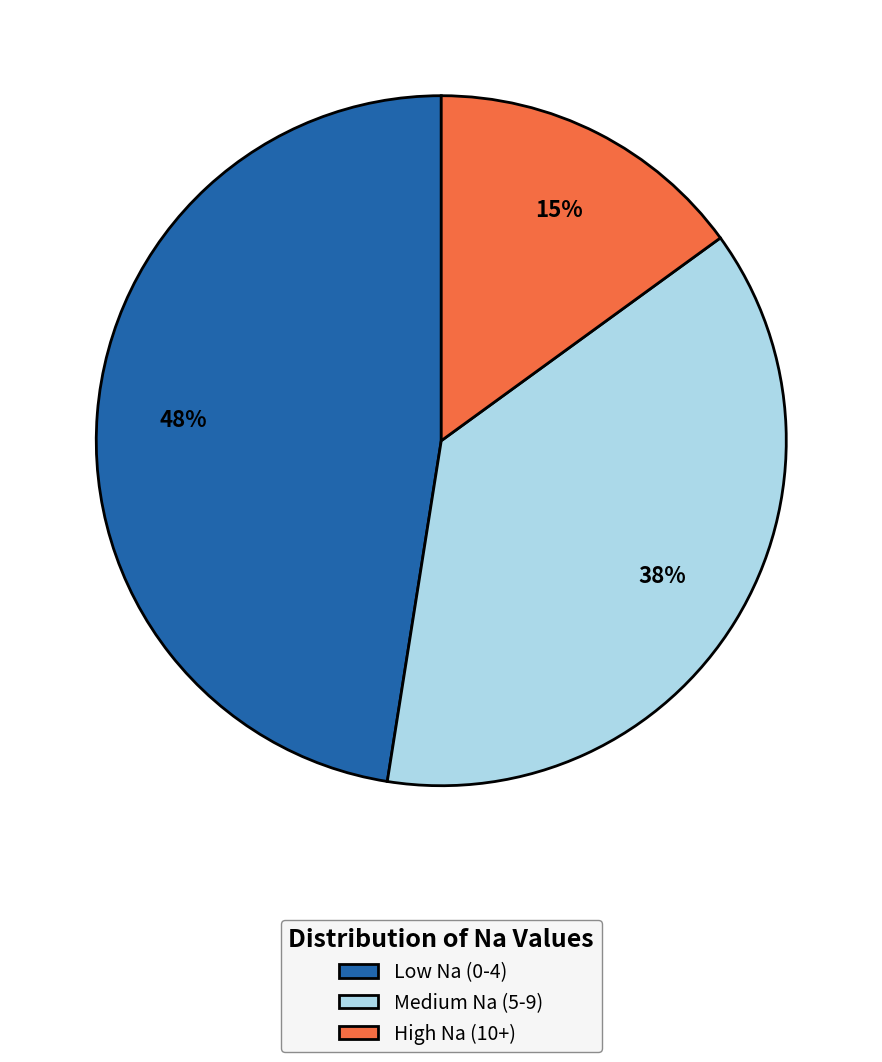

To the nearest percent, what is the average slice percentage?

33%